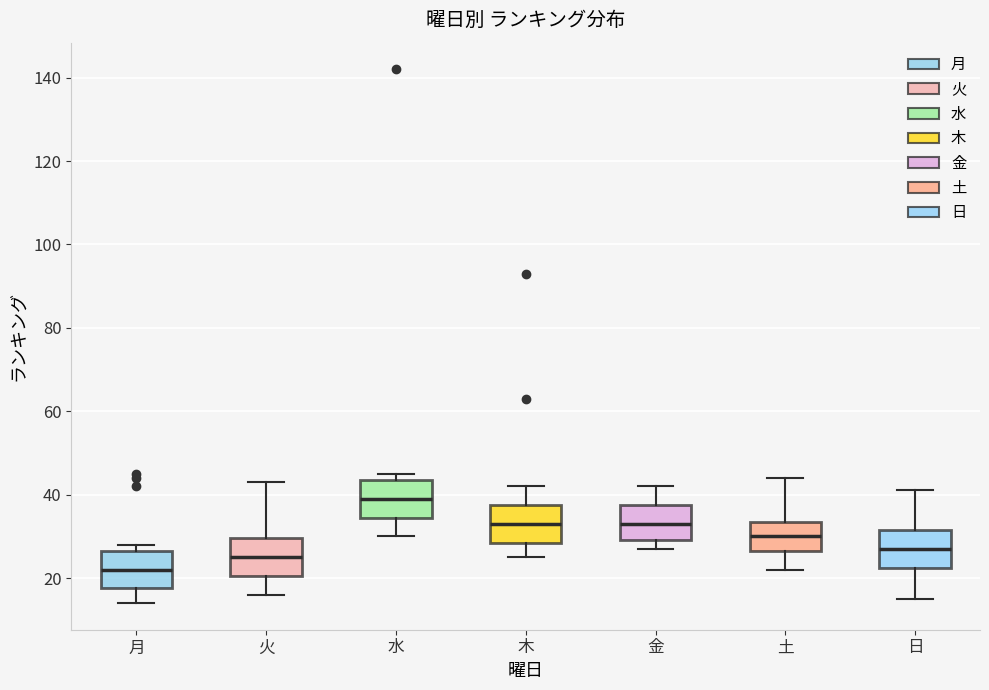

Reading left to right, transcribe this box plot: for each box, give where its median line is, the range the box spans, and where its two whiskers end, as read against the y-axis. The values are not printed on the chart, so give them approximately, as read against the axis.

月: median 22, box 18 to 26, whiskers 14 to 28
火: median 26, box 20 to 30, whiskers 16 to 44
水: median 40, box 34 to 44, whiskers 30 to 46
木: median 34, box 28 to 38, whiskers 26 to 42
金: median 34, box 30 to 38, whiskers 28 to 42
土: median 30, box 26 to 34, whiskers 22 to 44
日: median 28, box 22 to 32, whiskers 16 to 42